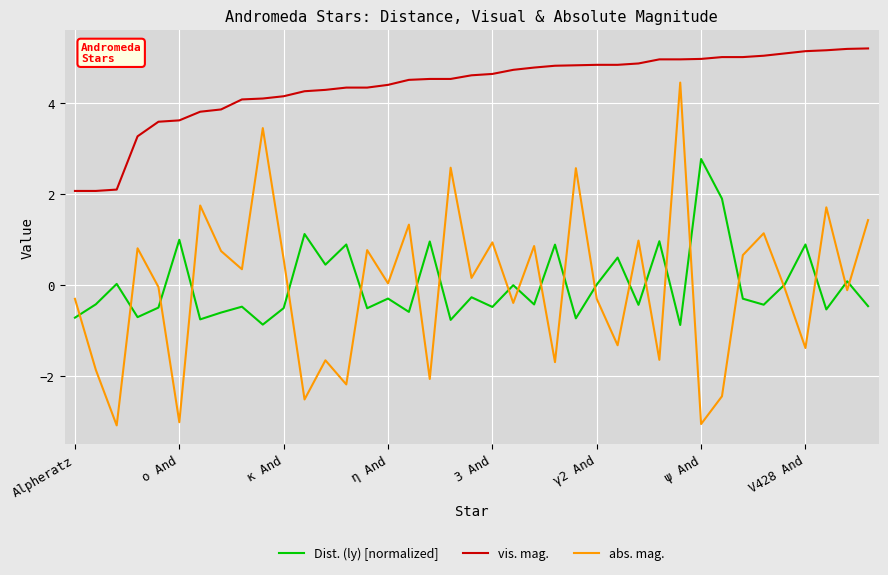

Which series has the largest total across all categories?

vis. mag.